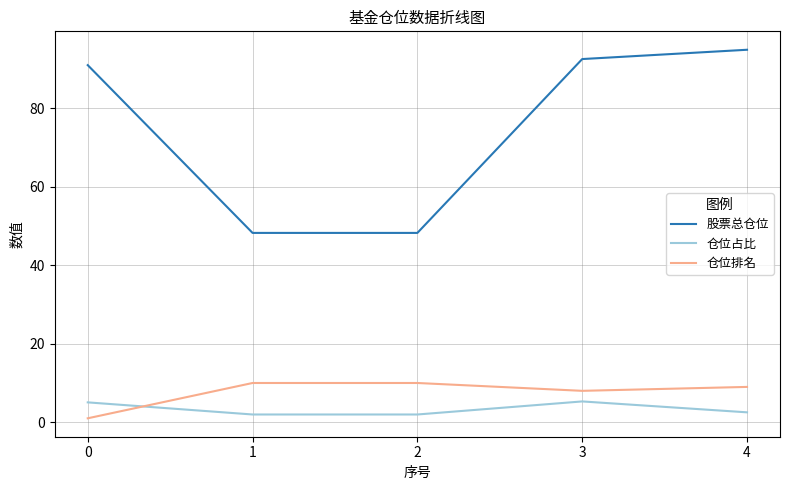

The value of 仓位排名 at 4 is 9.0. True or false?

True